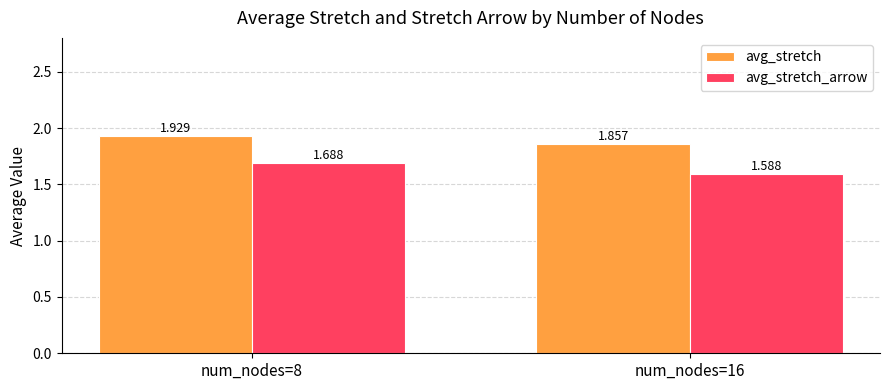

List the series in order of their peak value, highest first.

avg_stretch, avg_stretch_arrow